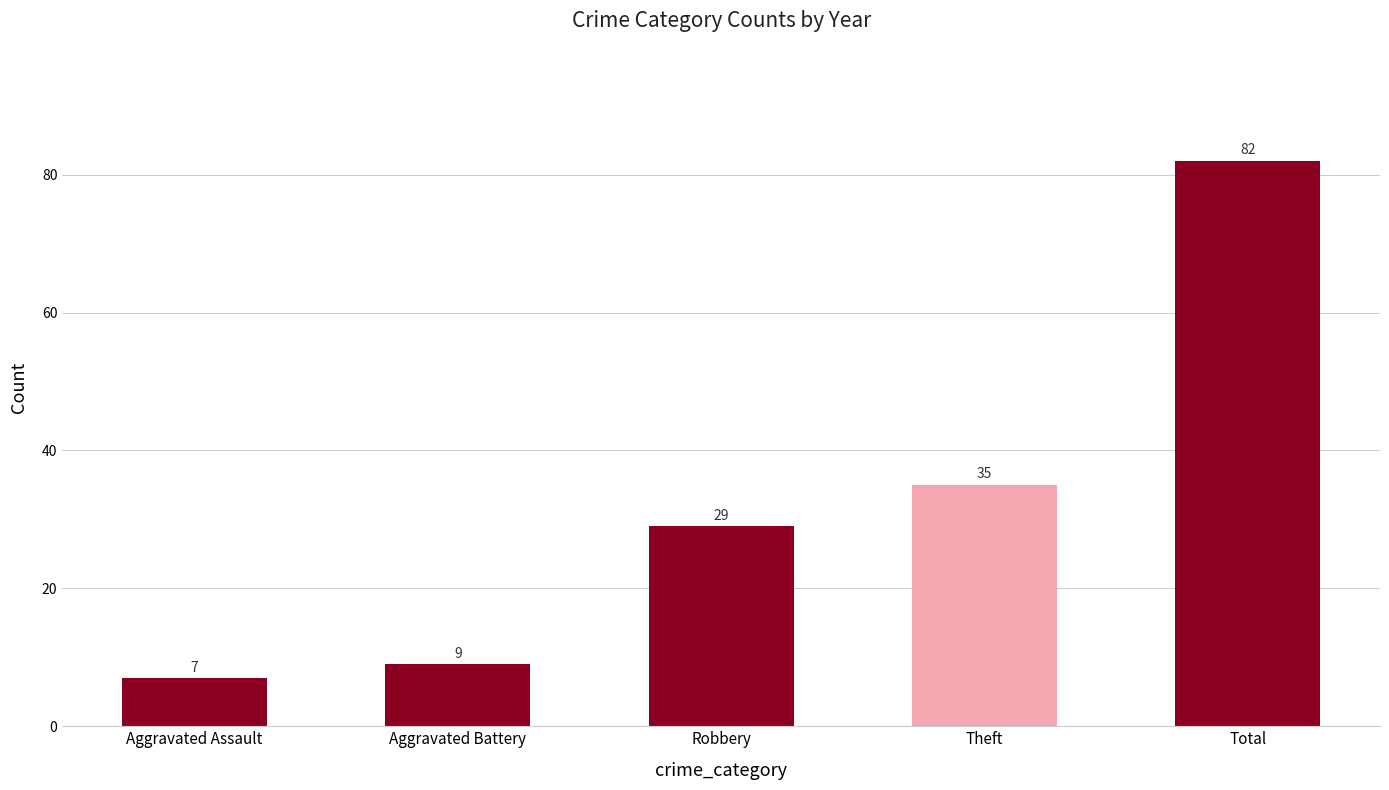

What is the smallest value displayed?

7